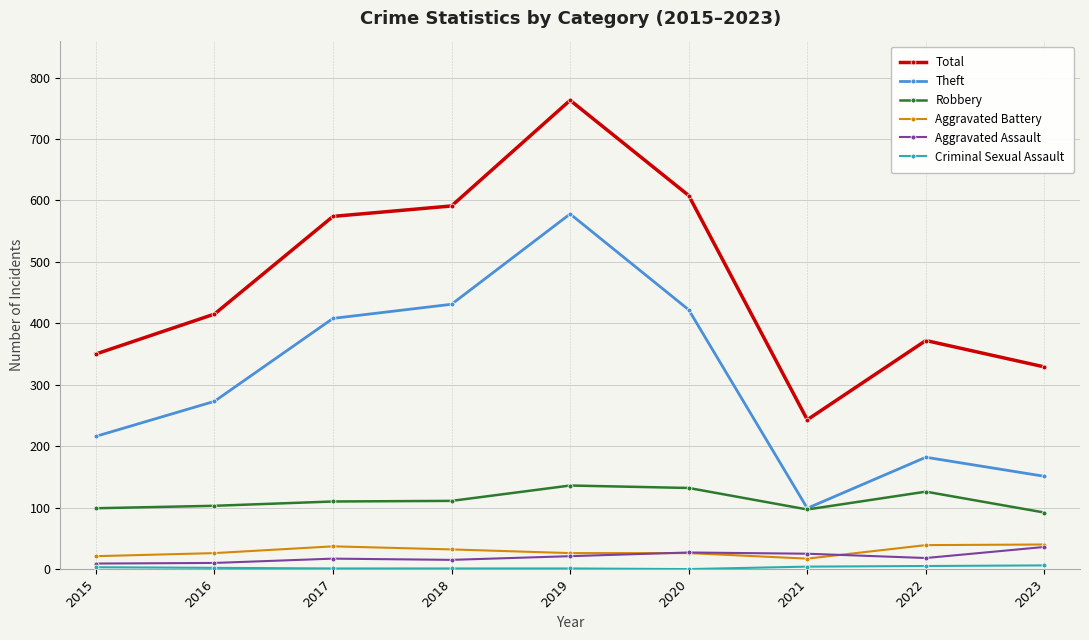

True or false: Aggravated Assault and Theft intersect in this chart.

False